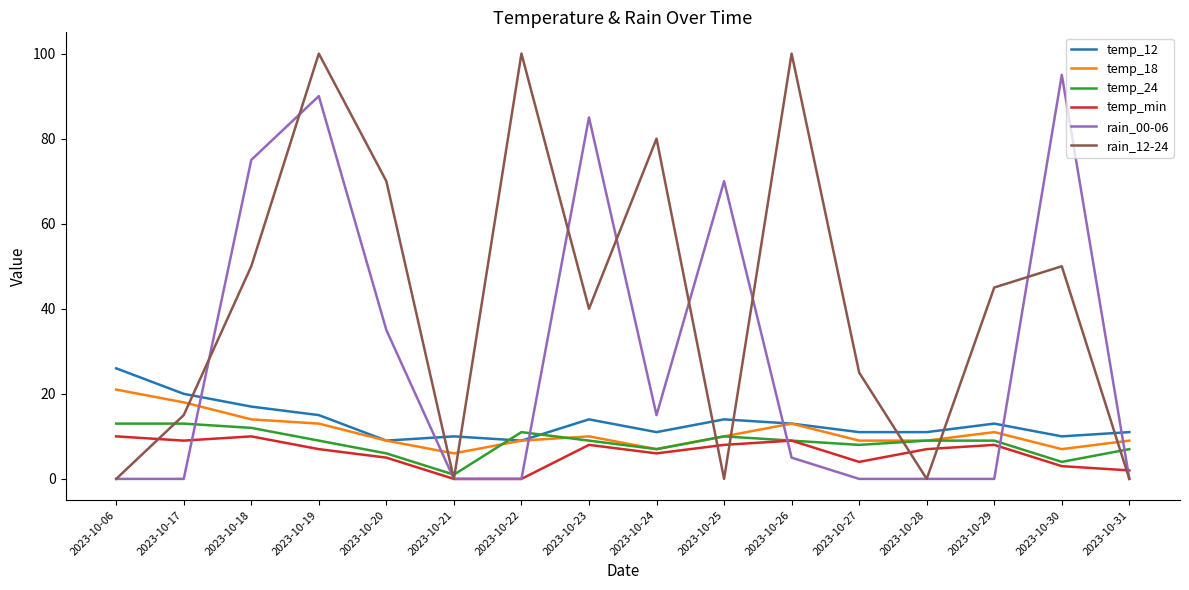

Which category has the highest value in the temp_12 series?

2023-10-06